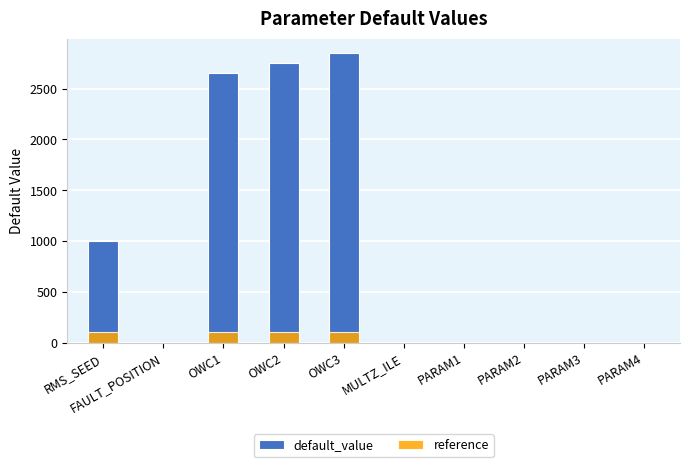

List the series in order of their overall mean, lowest first.

reference, default_value